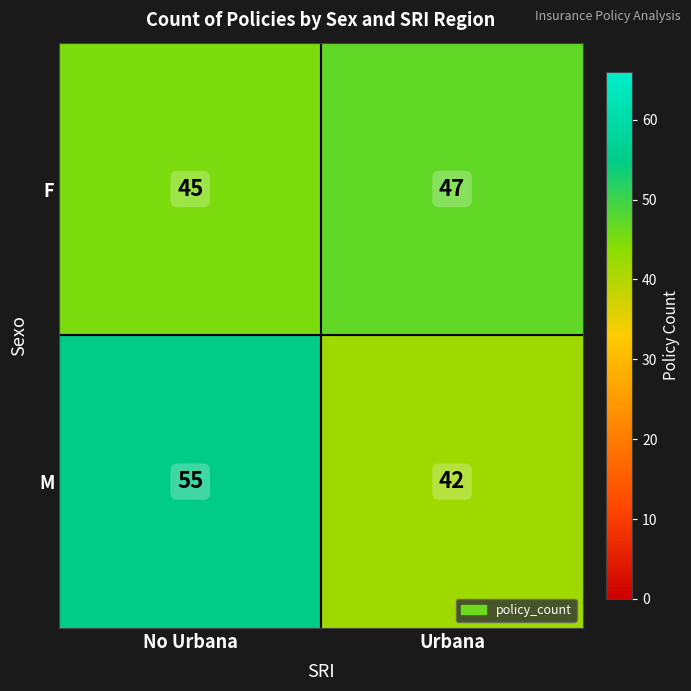

Where is F nearest to the value 46?

No Urbana